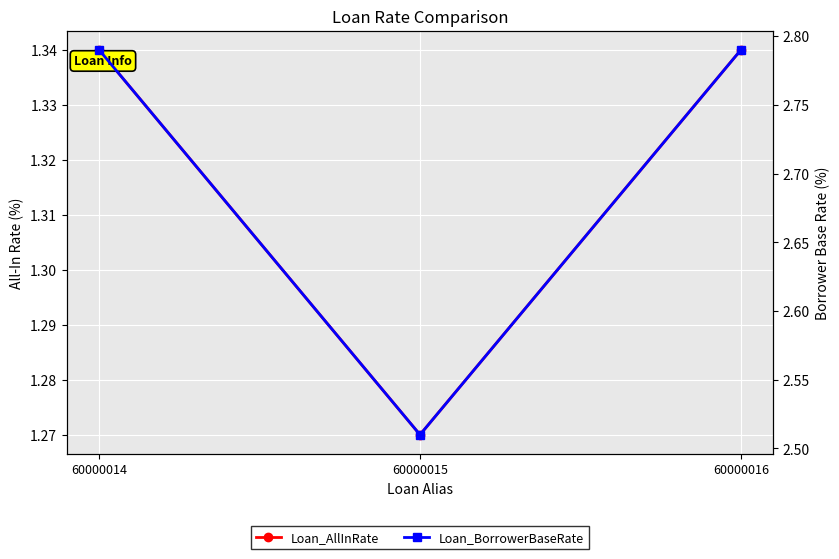

The value of Loan_AllInRate at 60000016 is 1.3. True or false?

True